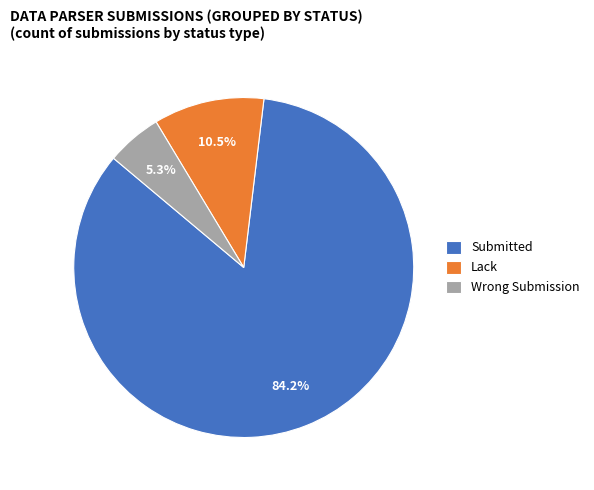

To the nearest percent, what is the difference between the Lack and Submitted slice percentages?

74%